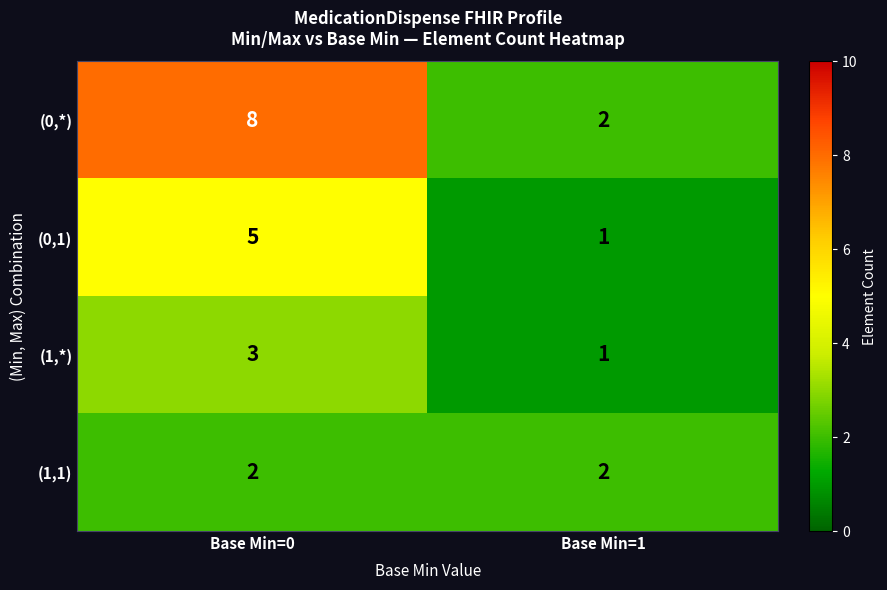

The value of (1,1) at Base Min=0 is 3. True or false?

False